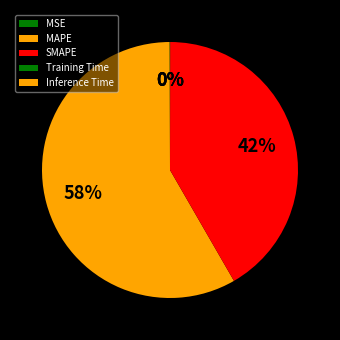

Which category has the biggest portion of the pie?

MAPE